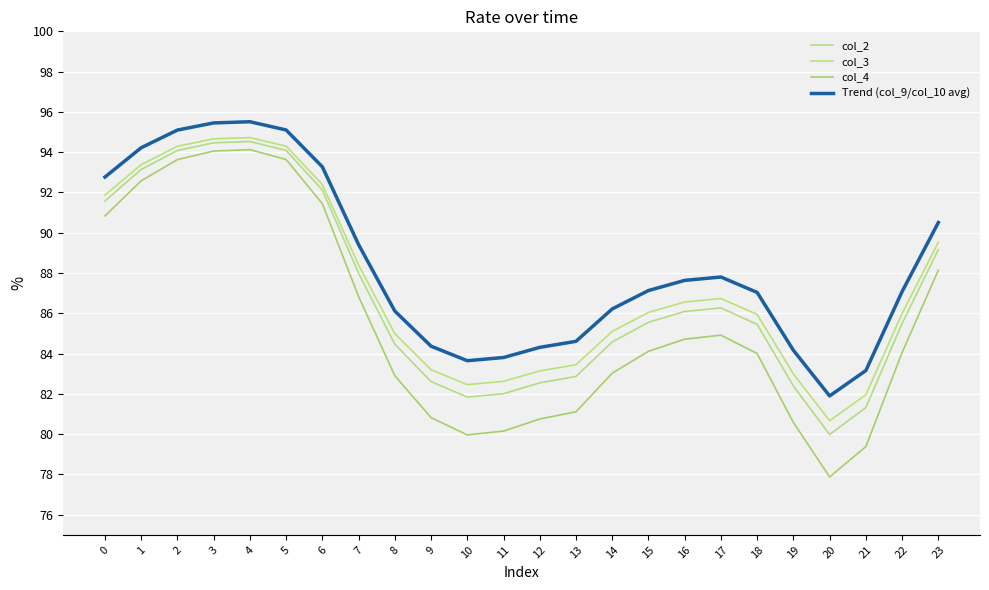

Is this an area chart (filled region under the line)?

No